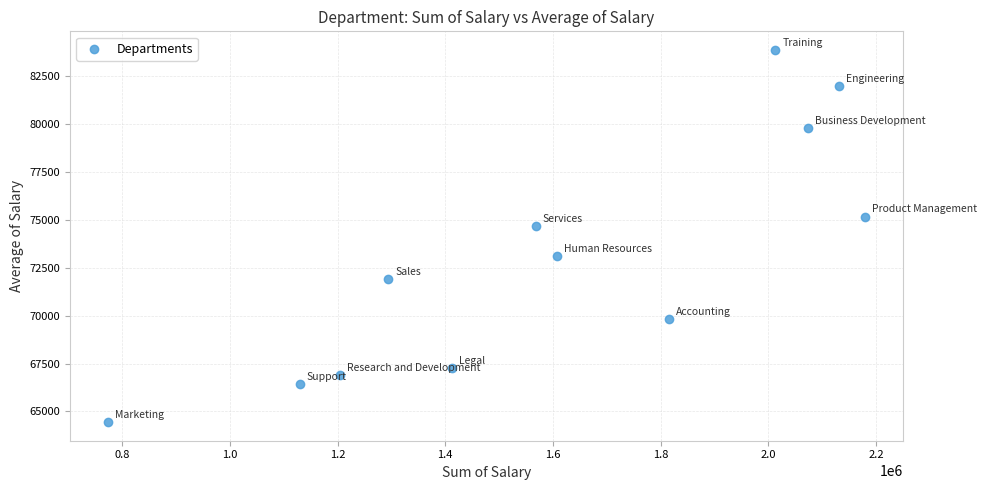

What Y value in the scatter plot is closest to 74162?

74674.0